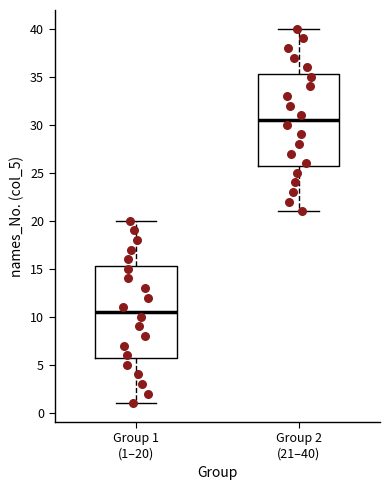

Where does the lower whisker of the box for Group 2 (21–40) end on the y-axis? The values are not printed on the chart, so give them approximately, as read against the axis.

21.0